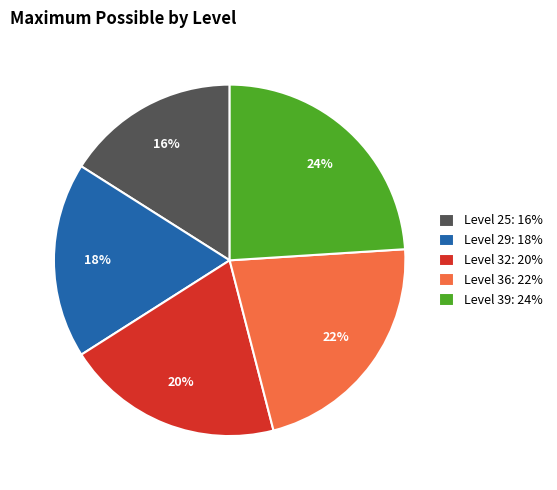

Is the sum of Level 25: 16% and Level 32: 20% greater than half?

No